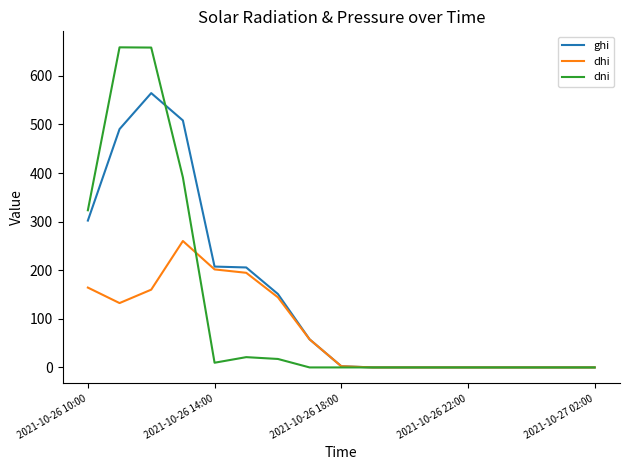

How many lines are shown in the chart?

3